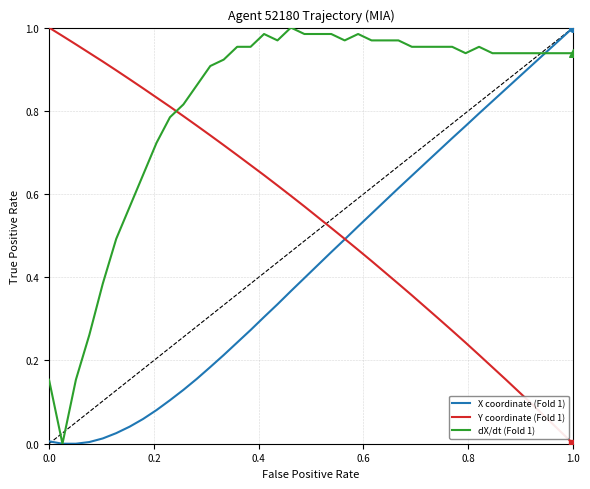

What are all the series names shown in the legend?

X coordinate (Fold 1), Y coordinate (Fold 1), dX/dt (Fold 1)